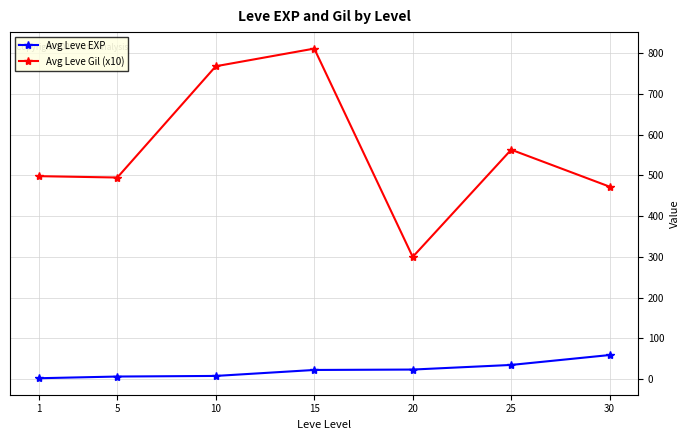

List the series in order of their overall mean, highest first.

Avg Leve Gil (x10), Avg Leve EXP